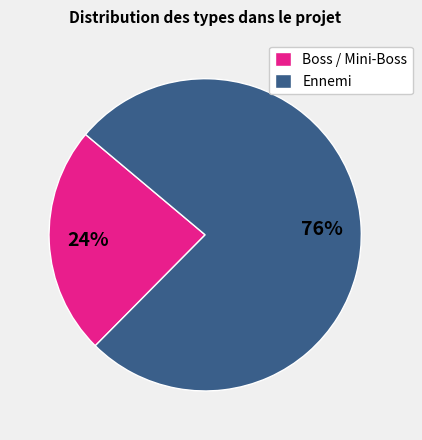

How many slices are in this pie chart?

2